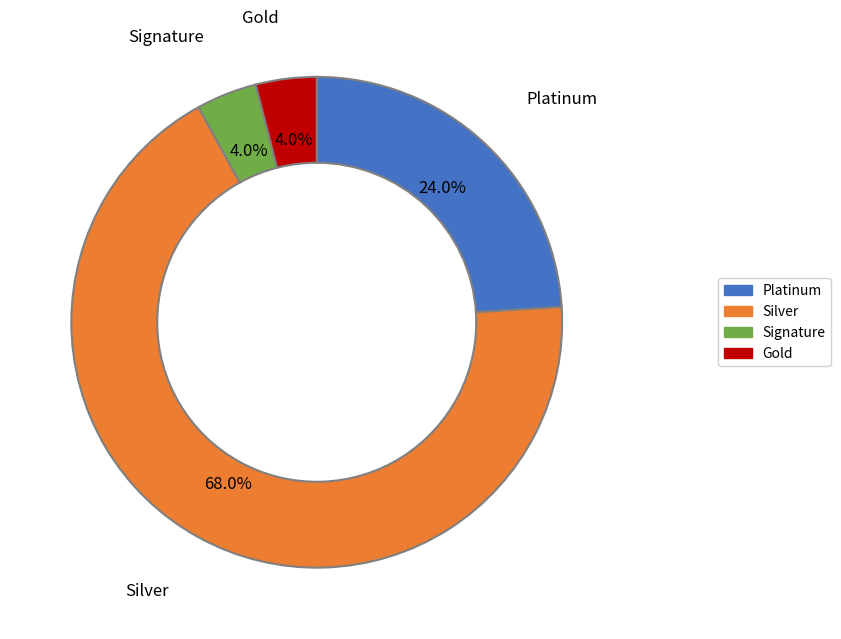

How many segments does this pie chart have?

4